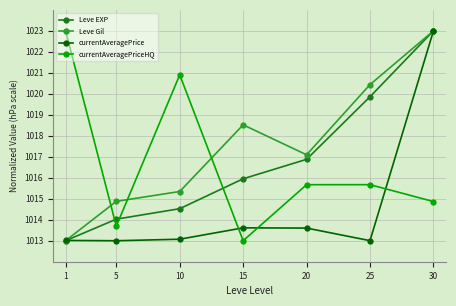

What are all the series names shown in the legend?

Leve EXP, Leve Gil, currentAveragePrice, currentAveragePriceHQ